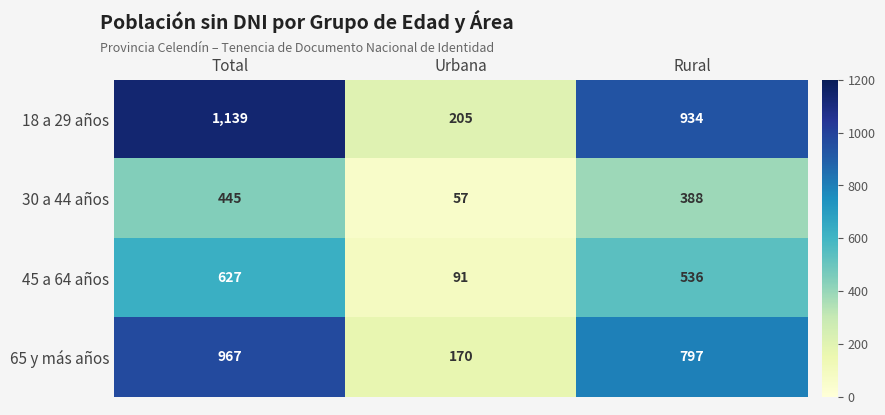

Rank the series by their average value, from highest to lowest.

18 a 29 años, 65 y más años, 45 a 64 años, 30 a 44 años